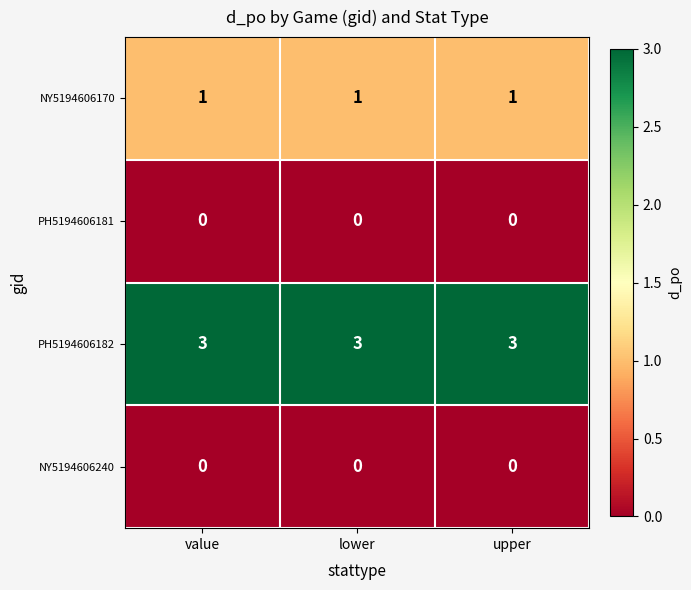

The value of PH5194606182 at value is 3. True or false?

True